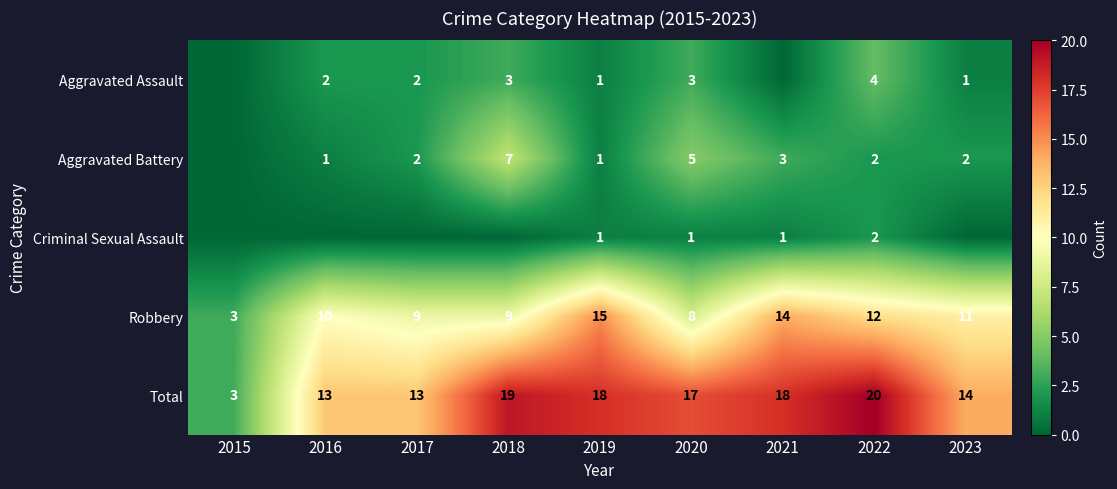

At which category does the chart reach its peak across all series?

2022